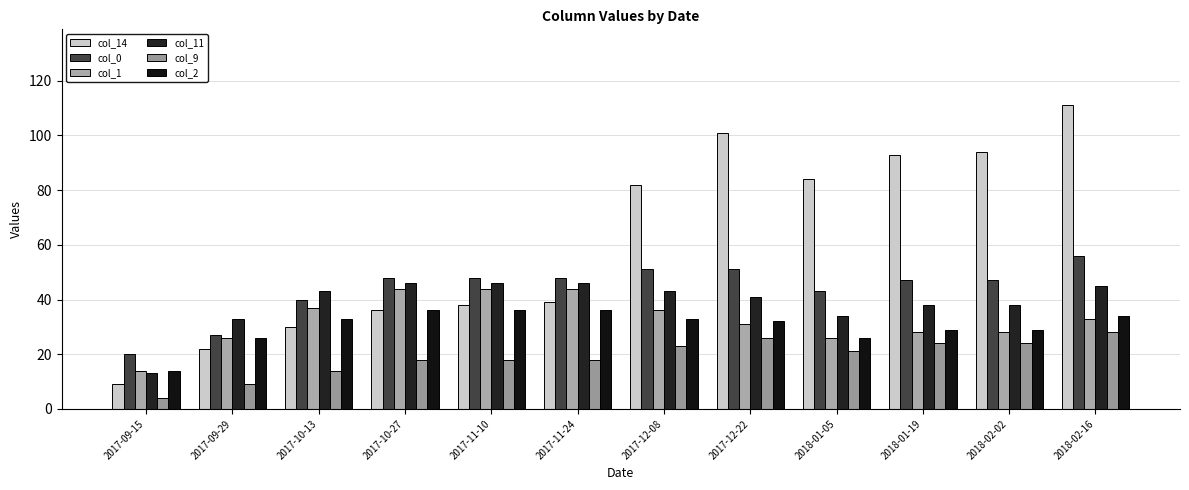

Reading left to right, extract all data points from this chart.

col_14: 2017-09-15=9	2017-09-29=22	2017-10-13=30	2017-10-27=36	2017-11-10=38	2017-11-24=39	2017-12-08=82	2017-12-22=101	2018-01-05=84	2018-01-19=93	2018-02-02=94	2018-02-16=111
col_0: 2017-09-15=20	2017-09-29=27	2017-10-13=40	2017-10-27=48	2017-11-10=48	2017-11-24=48	2017-12-08=51	2017-12-22=51	2018-01-05=43	2018-01-19=47	2018-02-02=47	2018-02-16=56
col_1: 2017-09-15=14	2017-09-29=26	2017-10-13=37	2017-10-27=44	2017-11-10=44	2017-11-24=44	2017-12-08=36	2017-12-22=31	2018-01-05=26	2018-01-19=28	2018-02-02=28	2018-02-16=33
col_11: 2017-09-15=13	2017-09-29=33	2017-10-13=43	2017-10-27=46	2017-11-10=46	2017-11-24=46	2017-12-08=43	2017-12-22=41	2018-01-05=34	2018-01-19=38	2018-02-02=38	2018-02-16=45
col_9: 2017-09-15=4	2017-09-29=9	2017-10-13=14	2017-10-27=18	2017-11-10=18	2017-11-24=18	2017-12-08=23	2017-12-22=26	2018-01-05=21	2018-01-19=24	2018-02-02=24	2018-02-16=28
col_2: 2017-09-15=14	2017-09-29=26	2017-10-13=33	2017-10-27=36	2017-11-10=36	2017-11-24=36	2017-12-08=33	2017-12-22=32	2018-01-05=26	2018-01-19=29	2018-02-02=29	2018-02-16=34